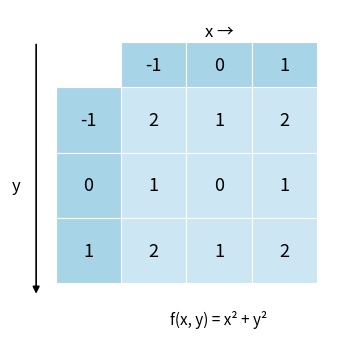

Which series has the largest range (max minus min)?

-1